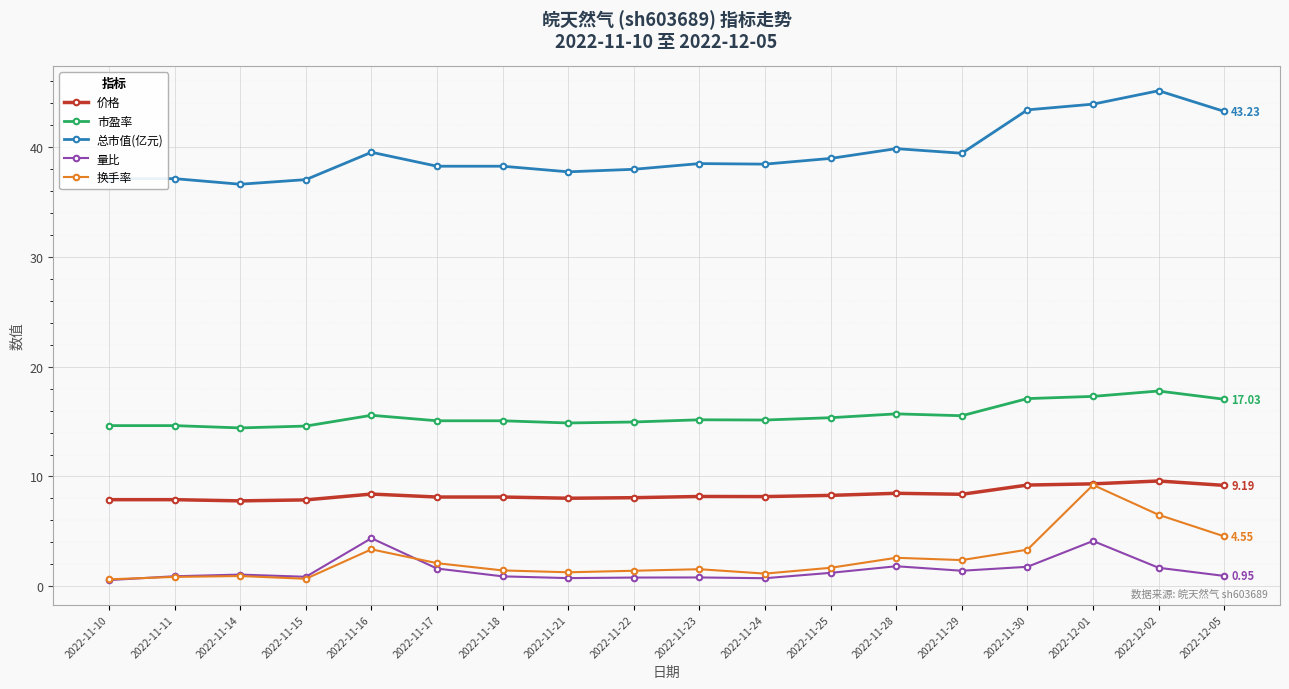

Rank the series at 2022-11-21 from highest to lowest value.

总市值(亿元), 市盈率, 价格, 换手率, 量比